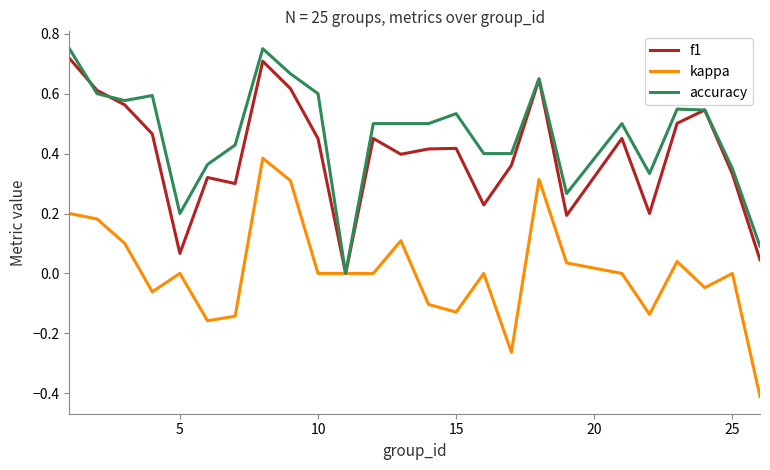

Which series has the largest total across all categories?

accuracy